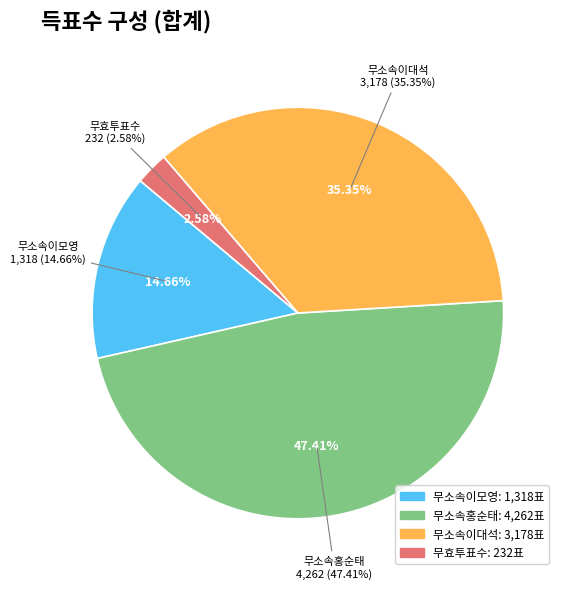

Approximately how many times larger is the value at 무효투표수 compared to 무소속이모영?

0.2